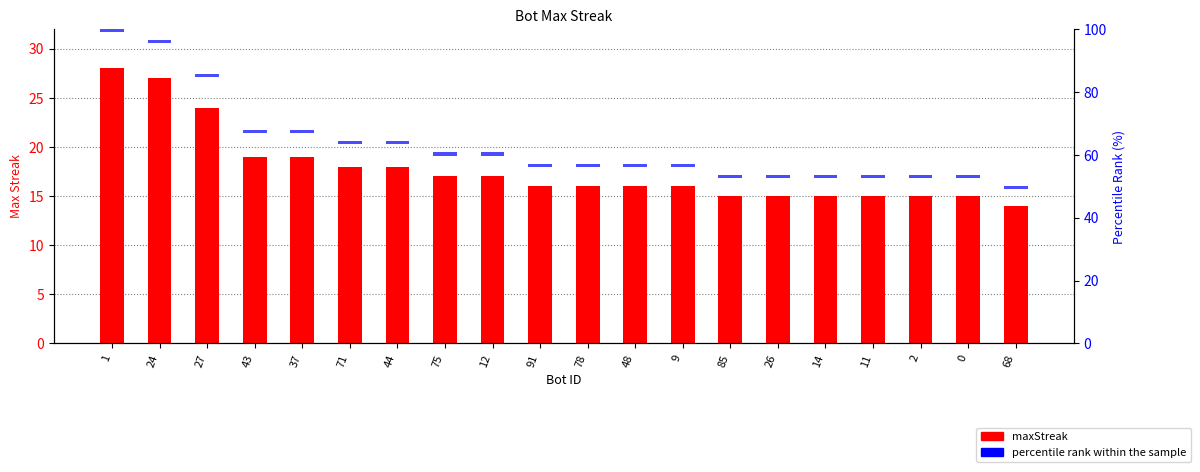

Reading left to right, extract all data points from this chart.

maxStreak: 1=28	24=27	27=24	43=19	37=19	71=18	44=18	75=17	12=17	91=16	78=16	48=16	9=16	85=15	26=15	14=15	11=15	2=15	0=15	68=14
Percentile: 1=1	24=1	27=1	43=1	37=1	71=1	44=1	75=1	12=1	91=1	78=1	48=1	9=1	85=1	26=1	14=1	11=1	2=1	0=1	68=1